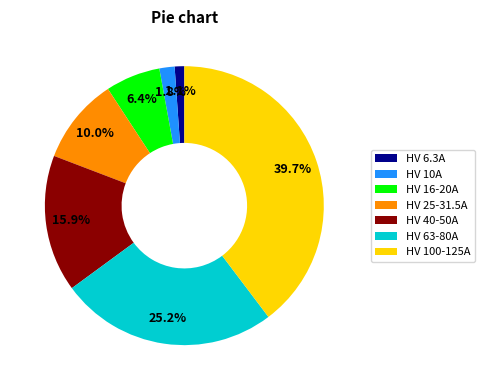

Which has a higher value, HV 10A or HV 40-50A?

HV 40-50A